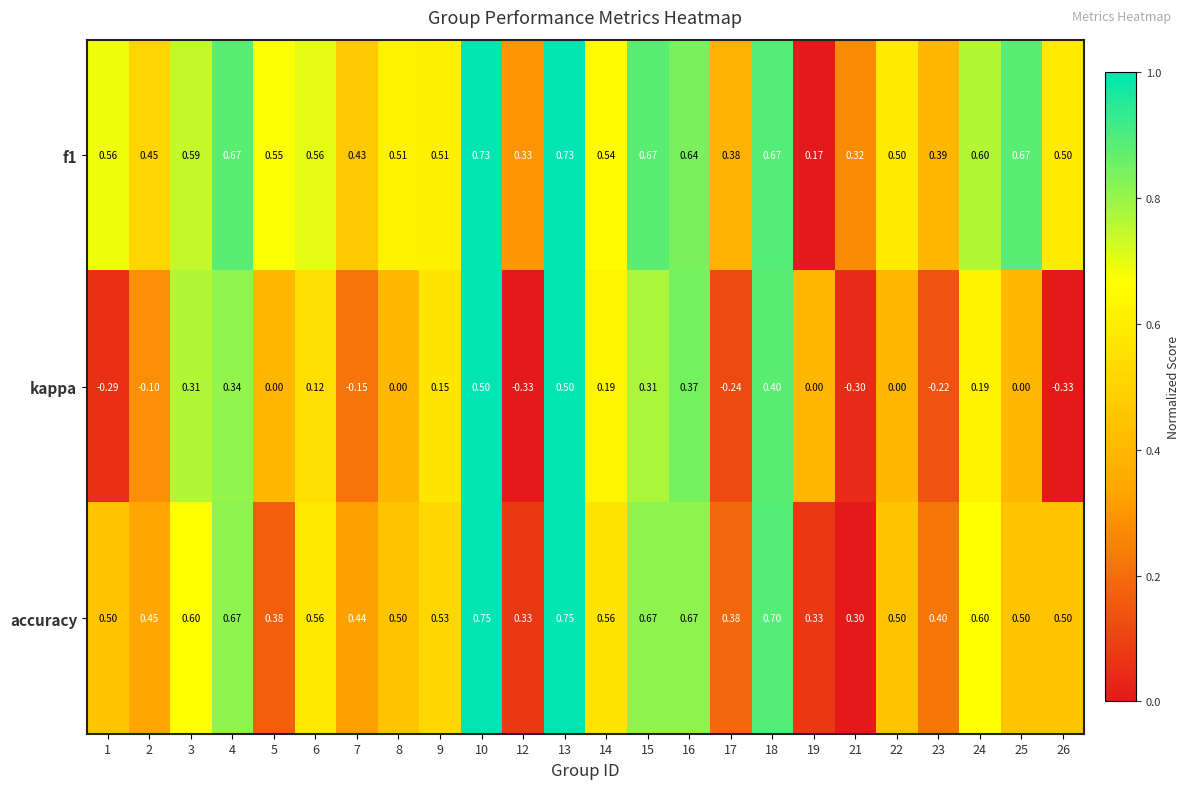

Which series has the widest spread of values?

kappa